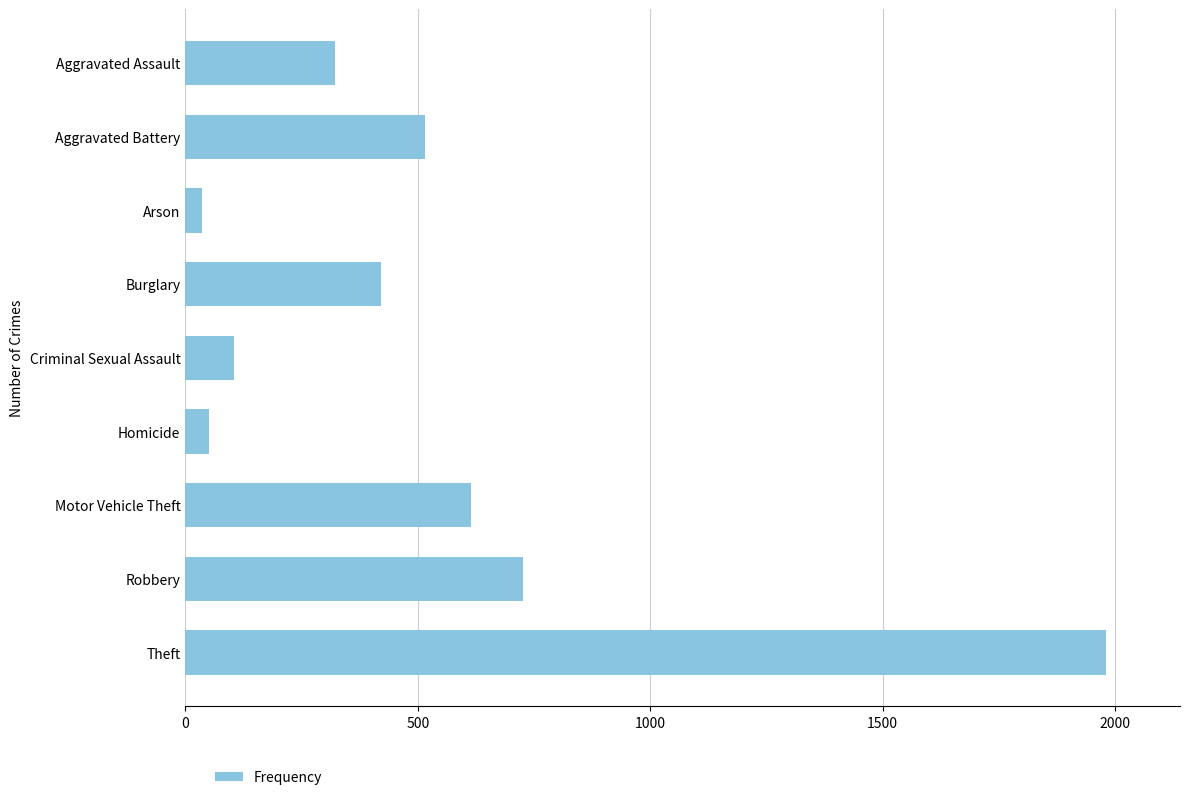

What is the label of the 4th bar from the top?

Burglary